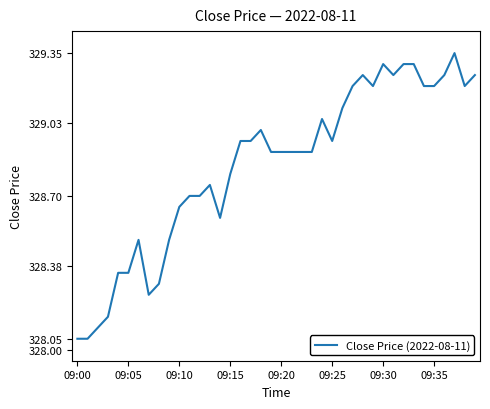

What is the difference between the maximum and minimum values?

1.3